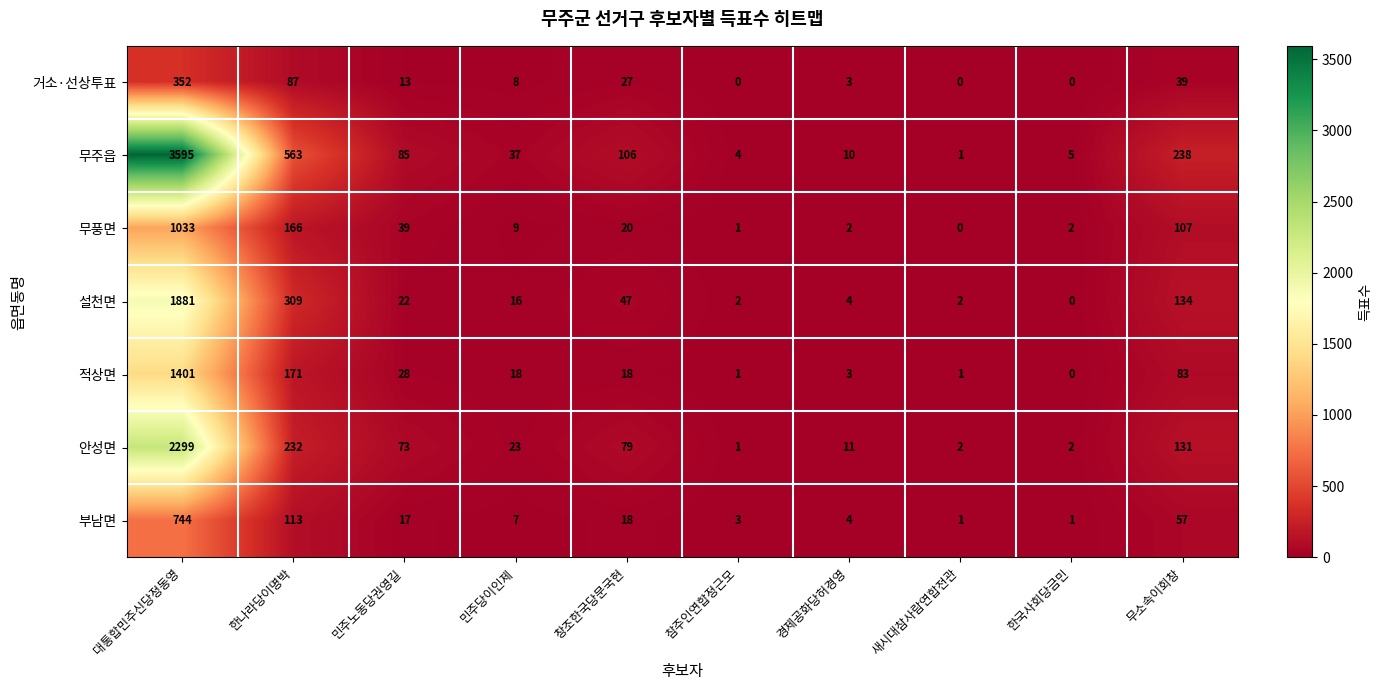

Is it true that 안성면 equals 1 at 참주인연합정근모?

True